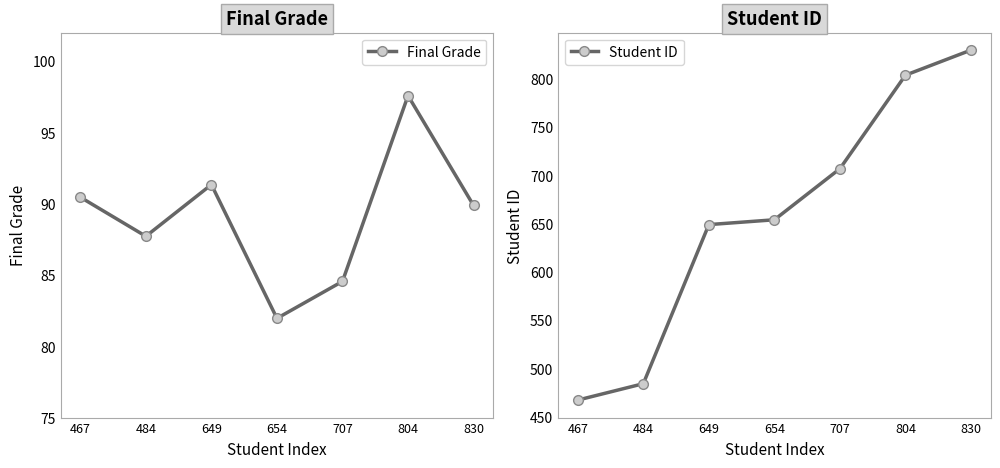

The value of Final Grade at 830 is 140.5. True or false?

False